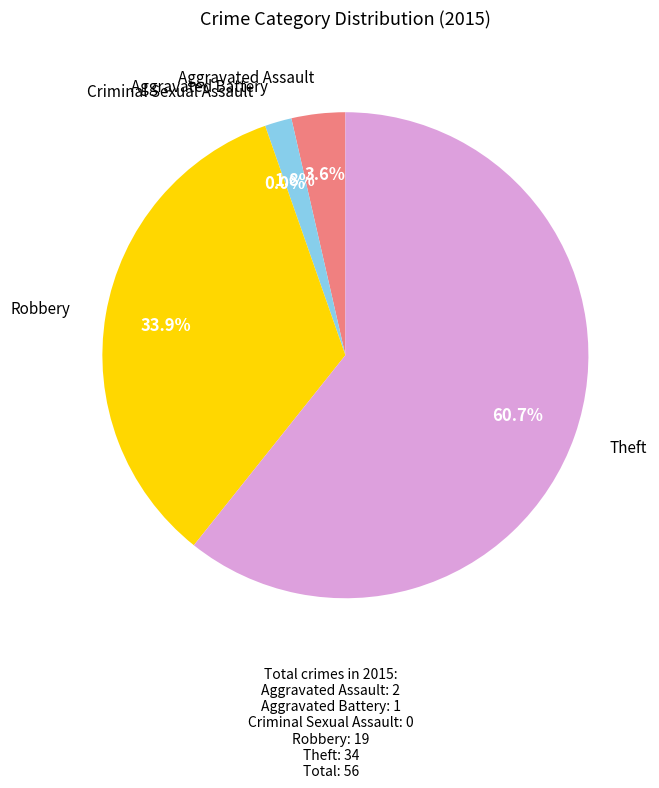

Is it true that Criminal Sexual Assault is 0% of the pie?

True